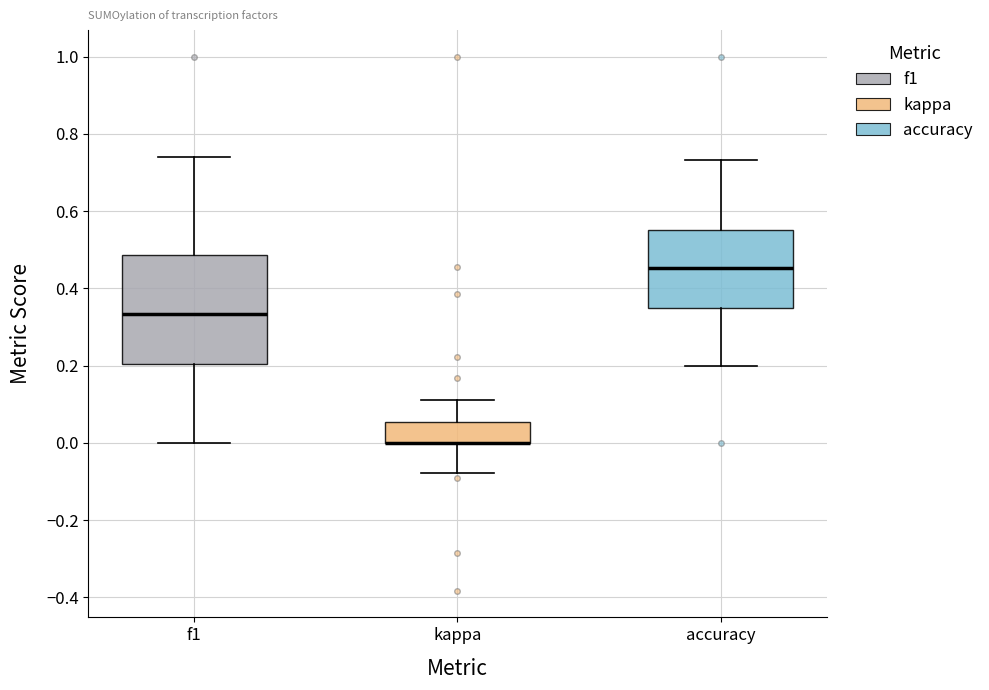

Comparing the boxes themselves (not the whiskers), which one is the tallest?

f1